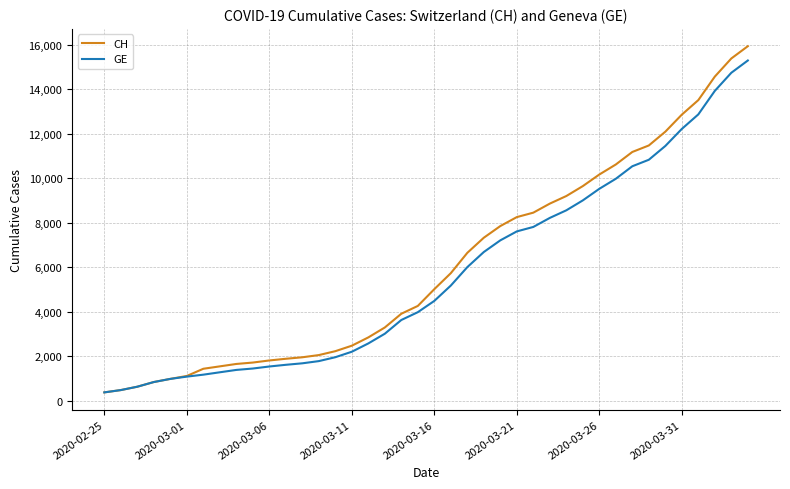

What is the smallest value displayed?

375